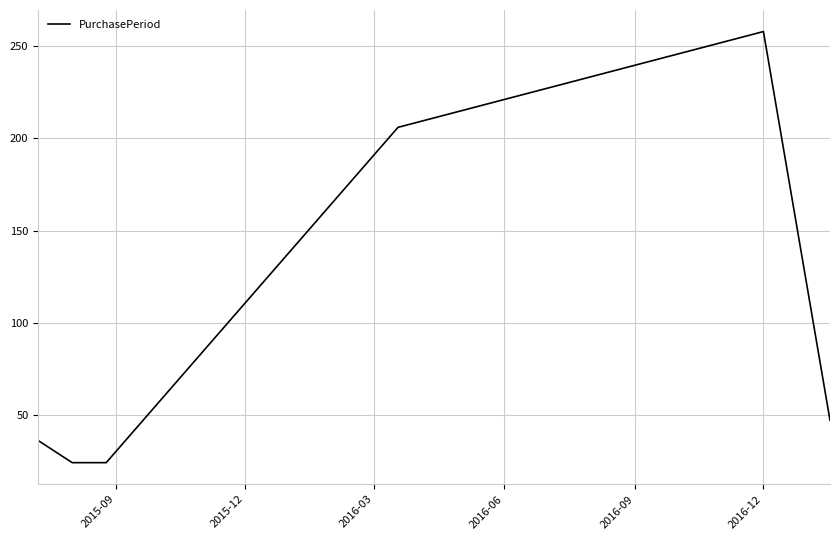

What is the greatest value displayed?

258